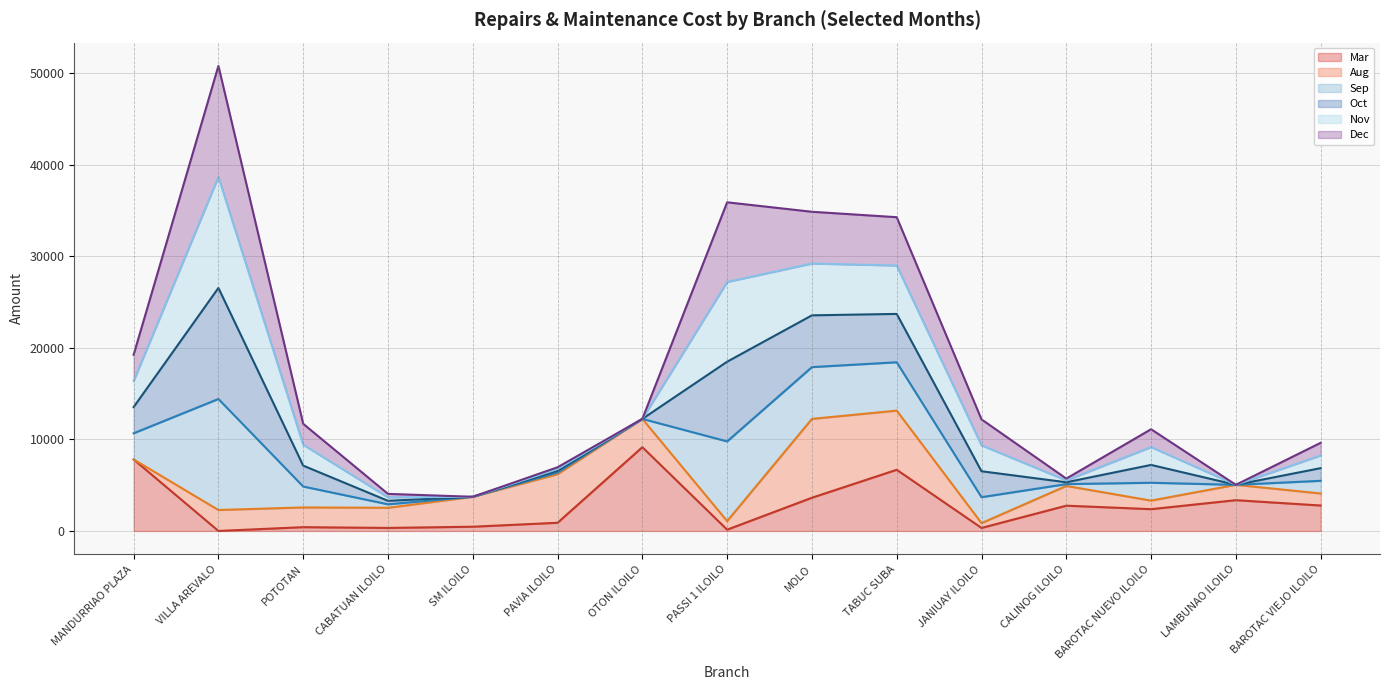

At which label is Sep line closest to 10671?

MANDURRIAO PLAZA